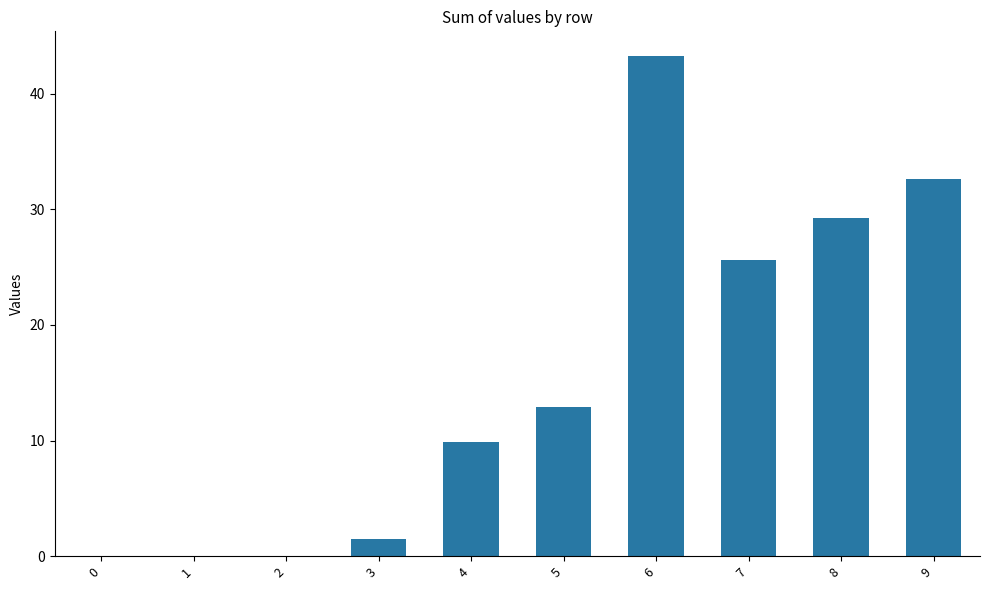

At which label does the data first exceed 12?

5